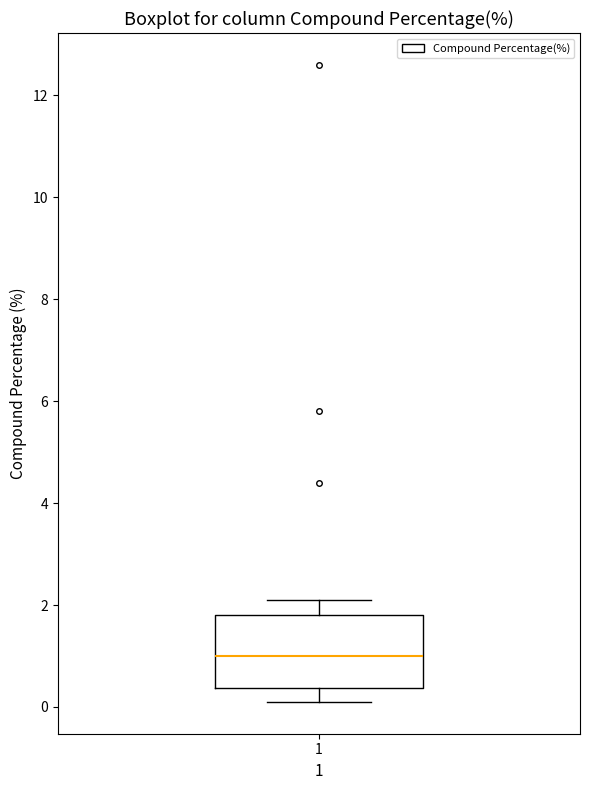

Read this box plot against the y-axis: the position of the median line, the range covered by the box, and the ends of both whiskers. The values are not printed on the chart, so give them approximately, as read against the axis.

median 1.0, box 0.4 to 1.8, whiskers 0.2 to 2.2